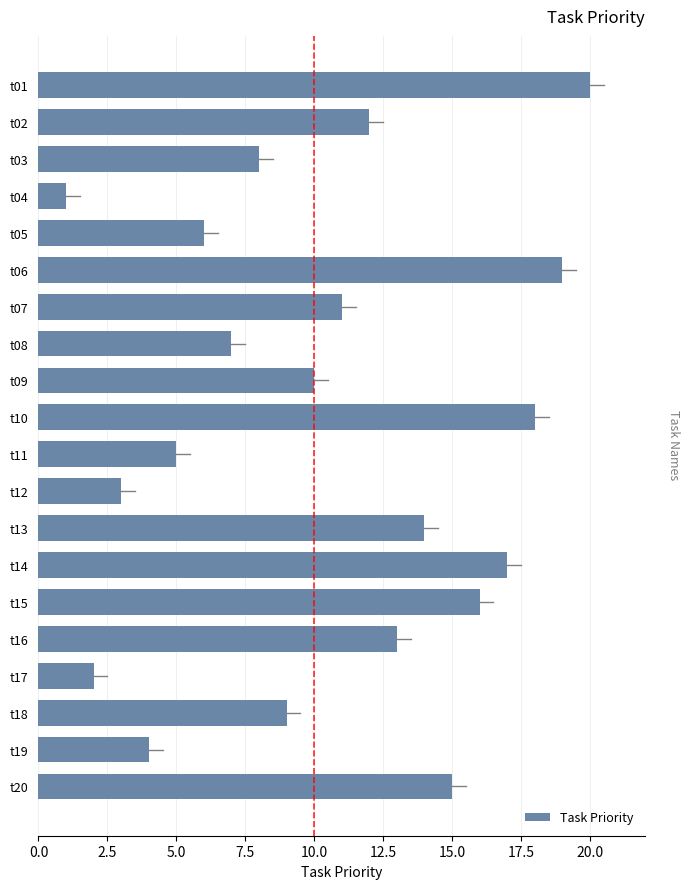

How many values are below 11?

10